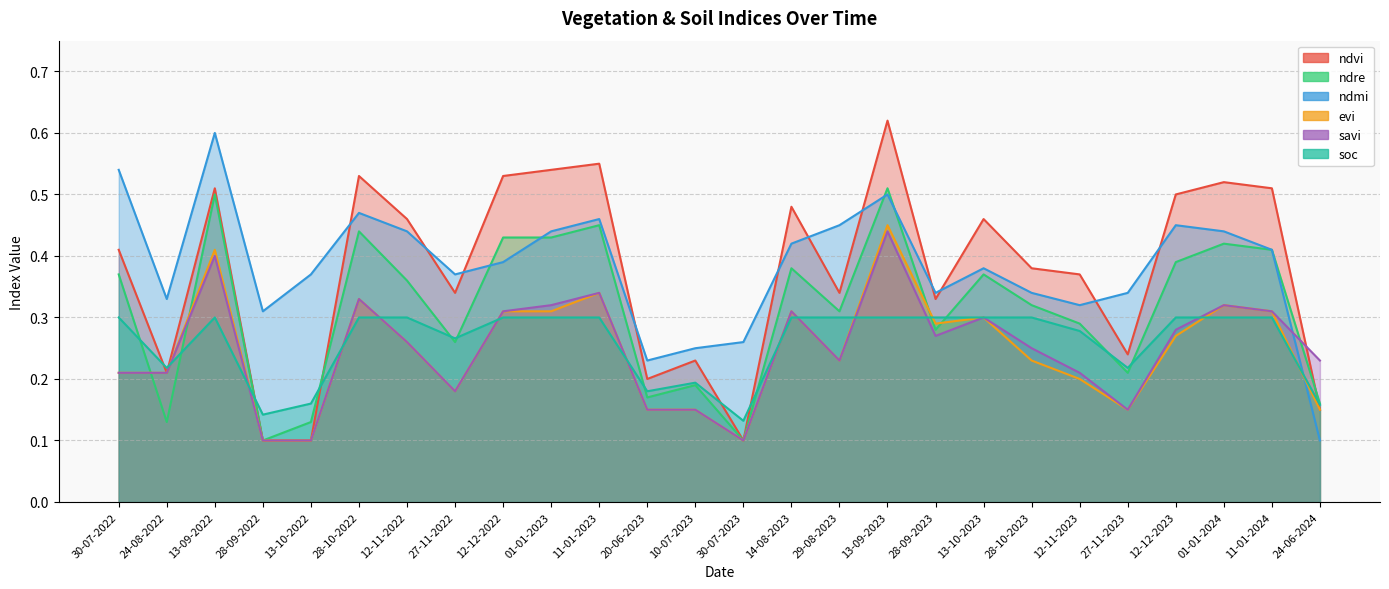

List the labels in order of ndre value, smallest first.

28-09-2022, 30-07-2023, 24-08-2022, 13-10-2022, 24-06-2024, 20-06-2023, 10-07-2023, 27-11-2023, 27-11-2022, 28-09-2023, 12-11-2023, 29-08-2023, 28-10-2023, 12-11-2022, 30-07-2022, 13-10-2023, 14-08-2023, 12-12-2023, 11-01-2024, 01-01-2024, 12-12-2022, 01-01-2023, 28-10-2022, 11-01-2023, 13-09-2022, 13-09-2023